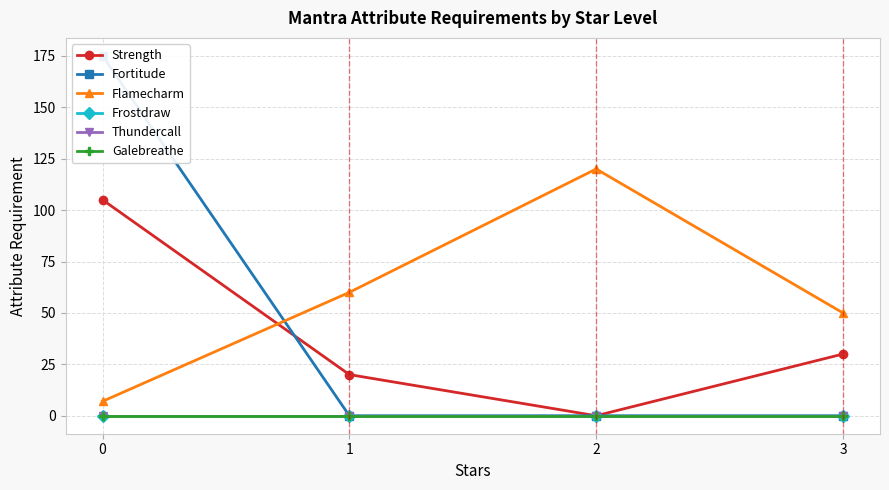

How many lines are shown in the chart?

6